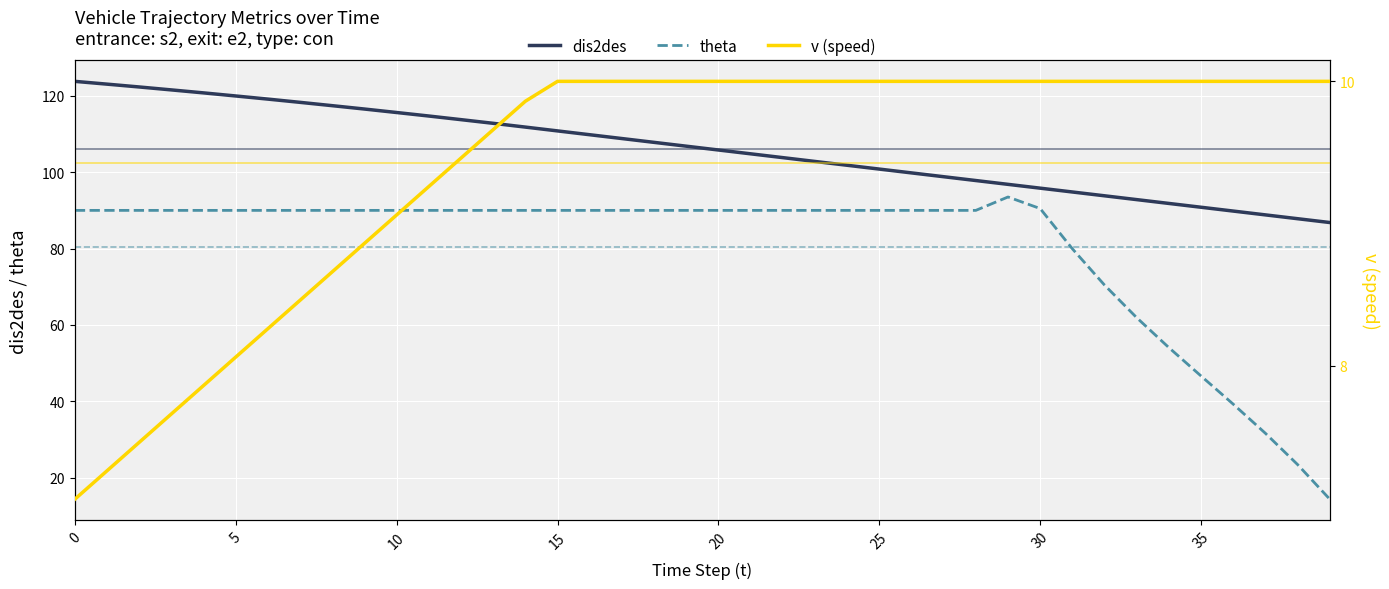

True or false: theta has a value of 157.7 at 25.

False